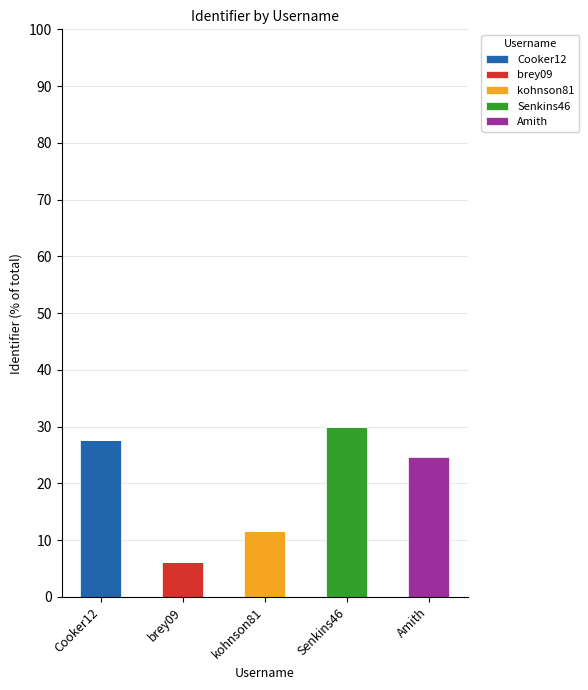

What are all the series names shown in the legend?

Cooker12, brey09, kohnson81, Senkins46, Amith